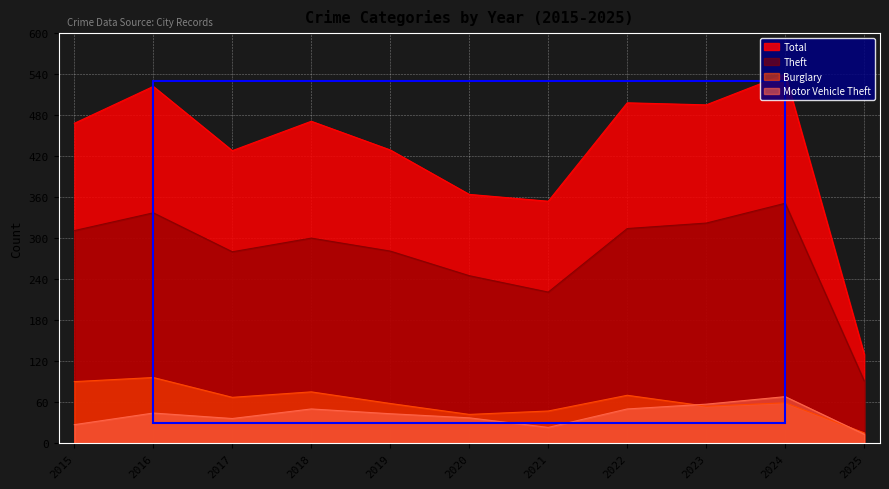

True or false: Theft and Burglary cross at least once.

False